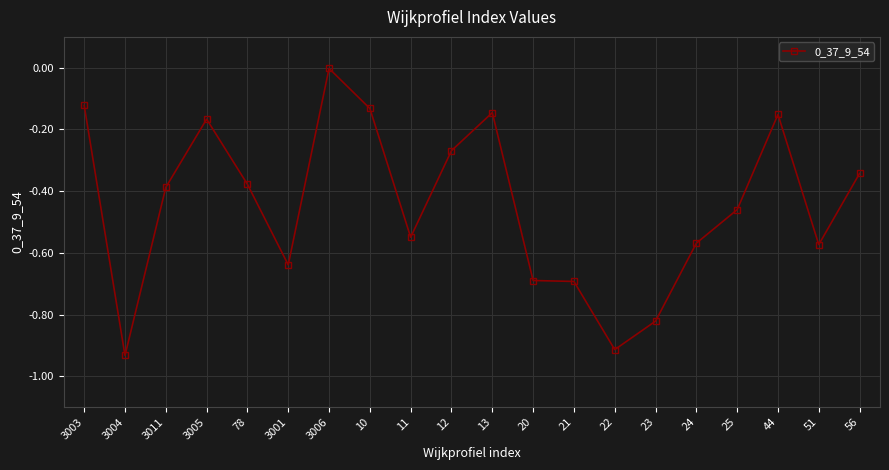

At which category does the chart reach its minimum across all series?

3004